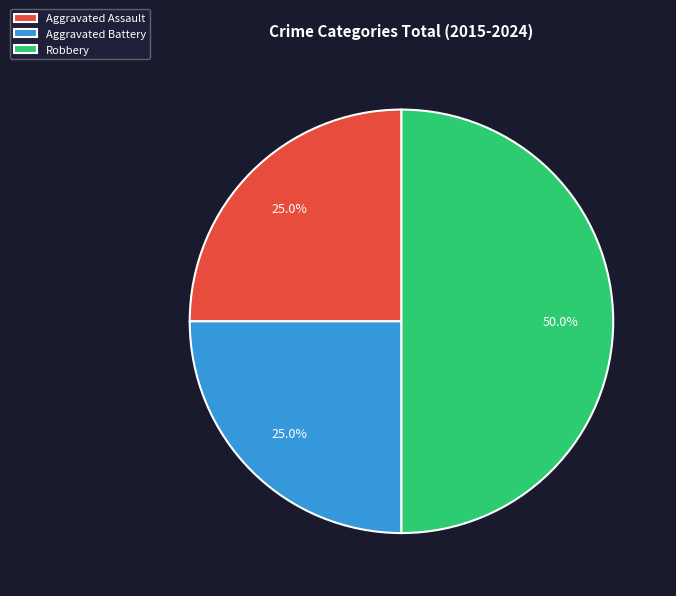

To the nearest percent, what percentage of the pie is Robbery?

50%